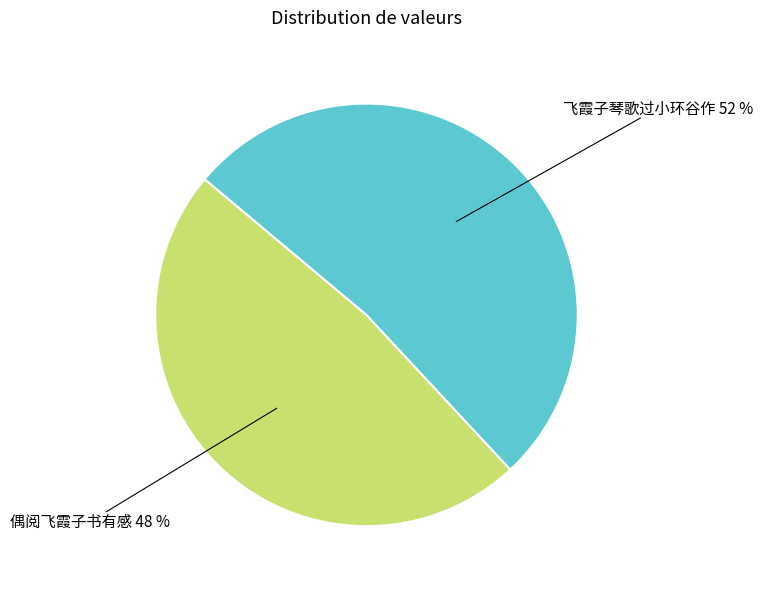

Which slice is the smallest?

偶阅飞霞子书有感